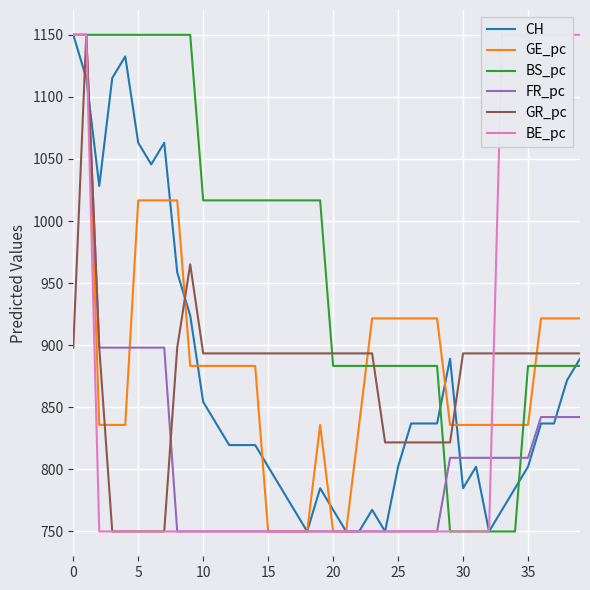

What is the highest value of the GR_pc series?

1150.0